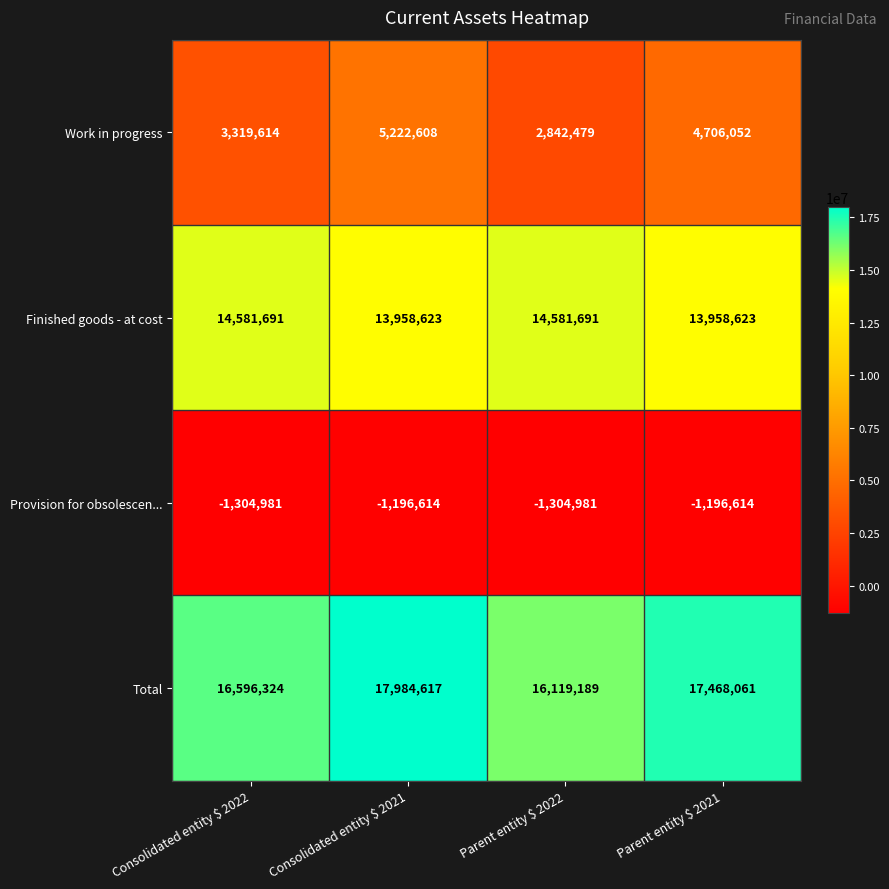

The value of Provision for obsolescen... at Consolidated entity $ 2022 is -2001867. True or false?

False